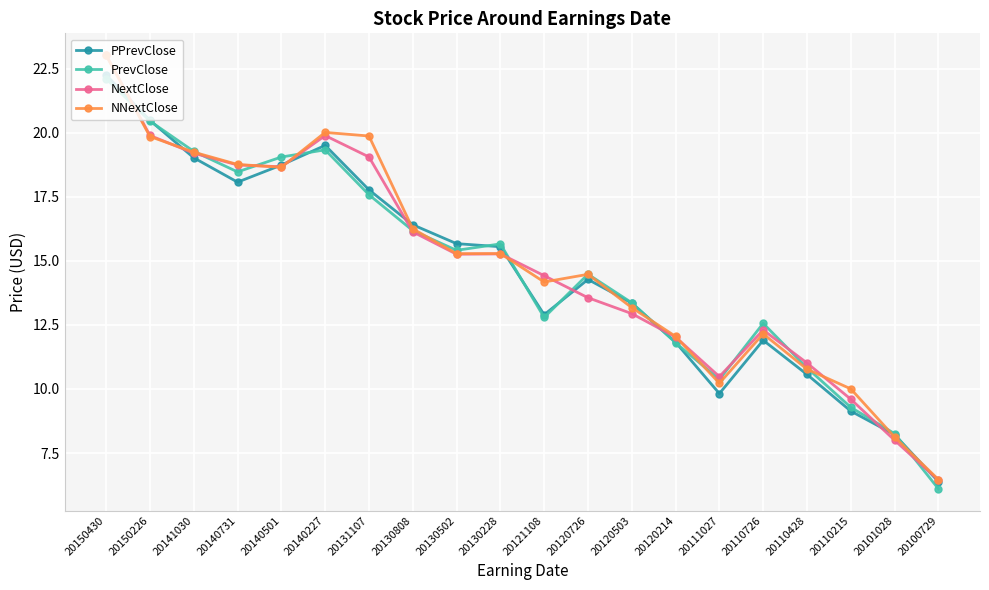

True or false: NextClose has a value of 13.6 at 20120726.

True